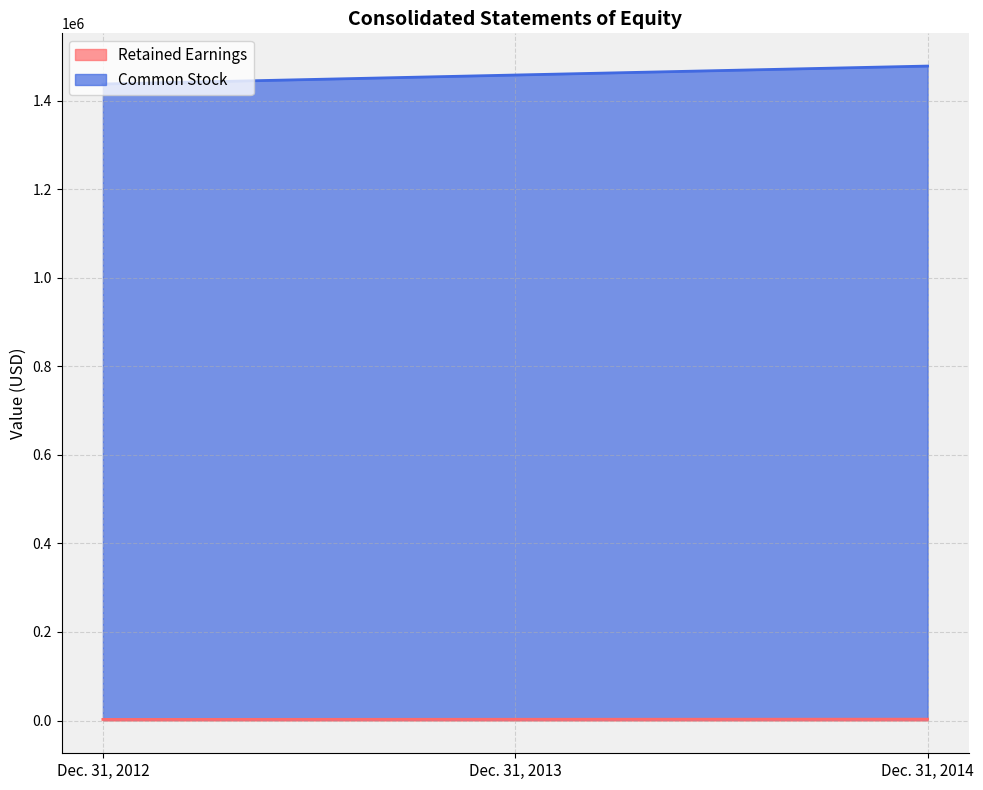

What value does the Retained Earnings series have at Dec. 31, 2014?

3155.3